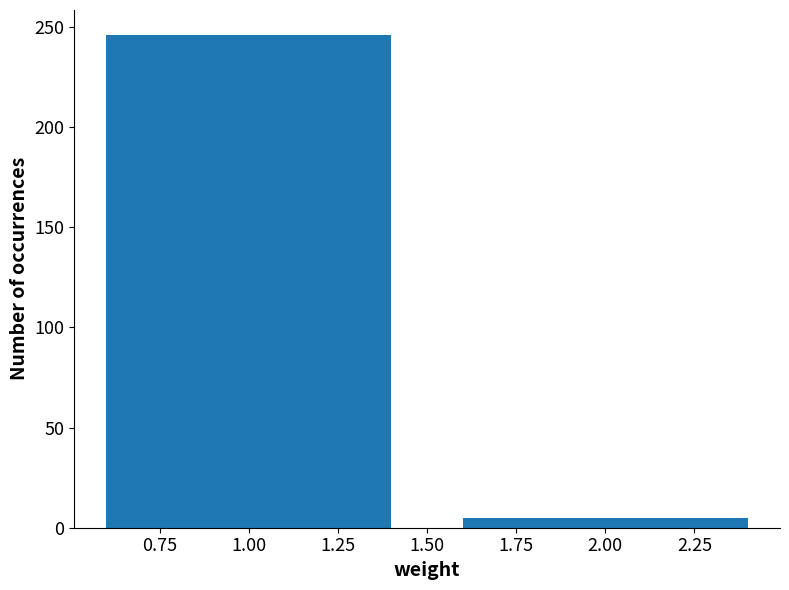

Reading left to right, list all the values displayed in this chart.

246	5